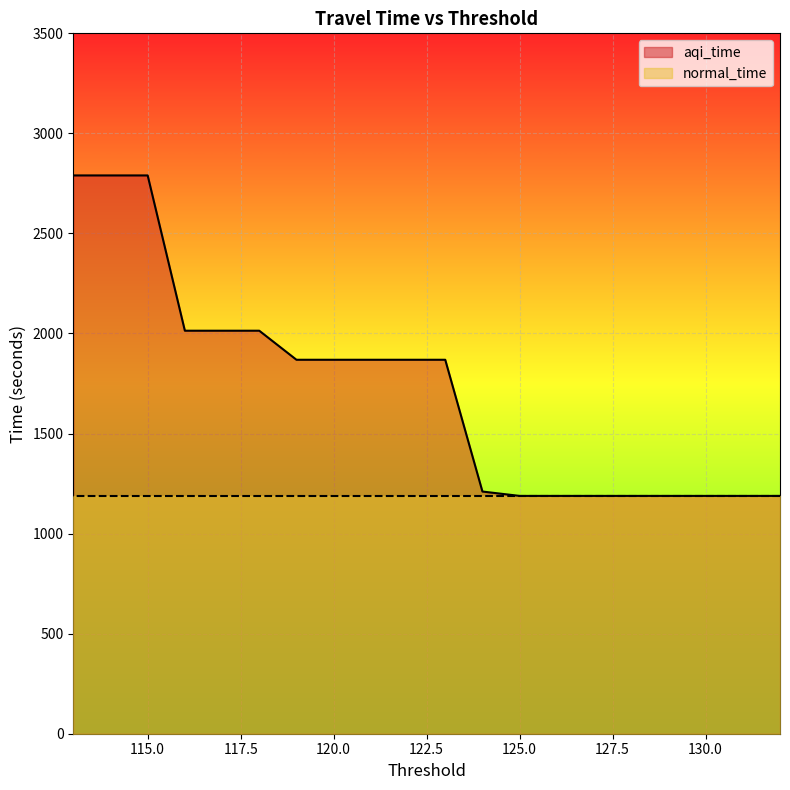

List the series in order of their peak value, highest first.

aqi_time, normal_time